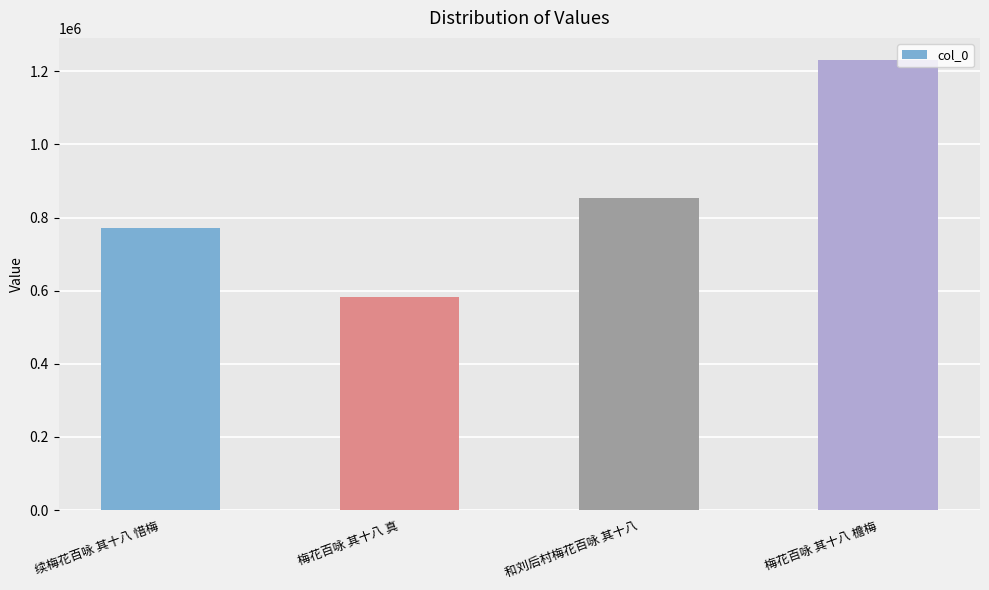

How many bars are there in total?

4